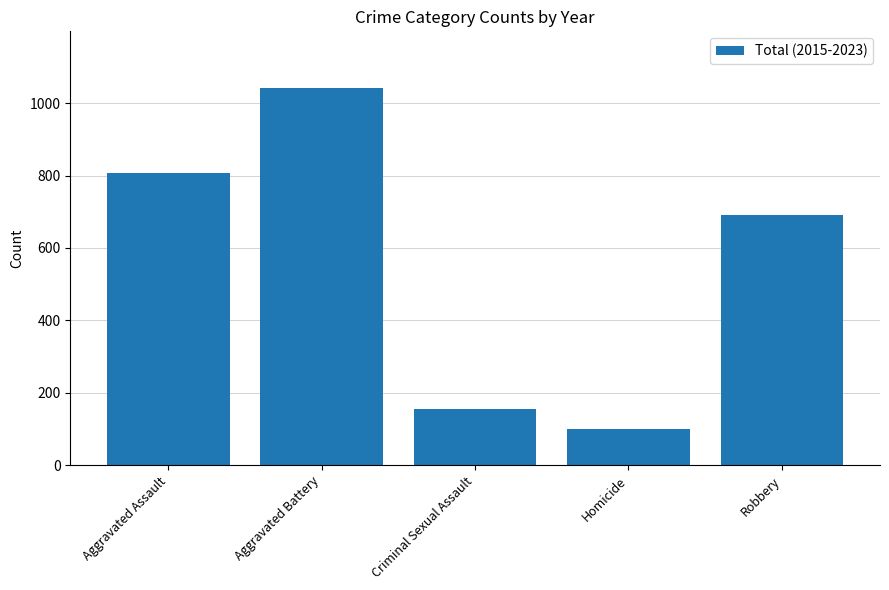

The value at Robbery is 312. True or false?

False